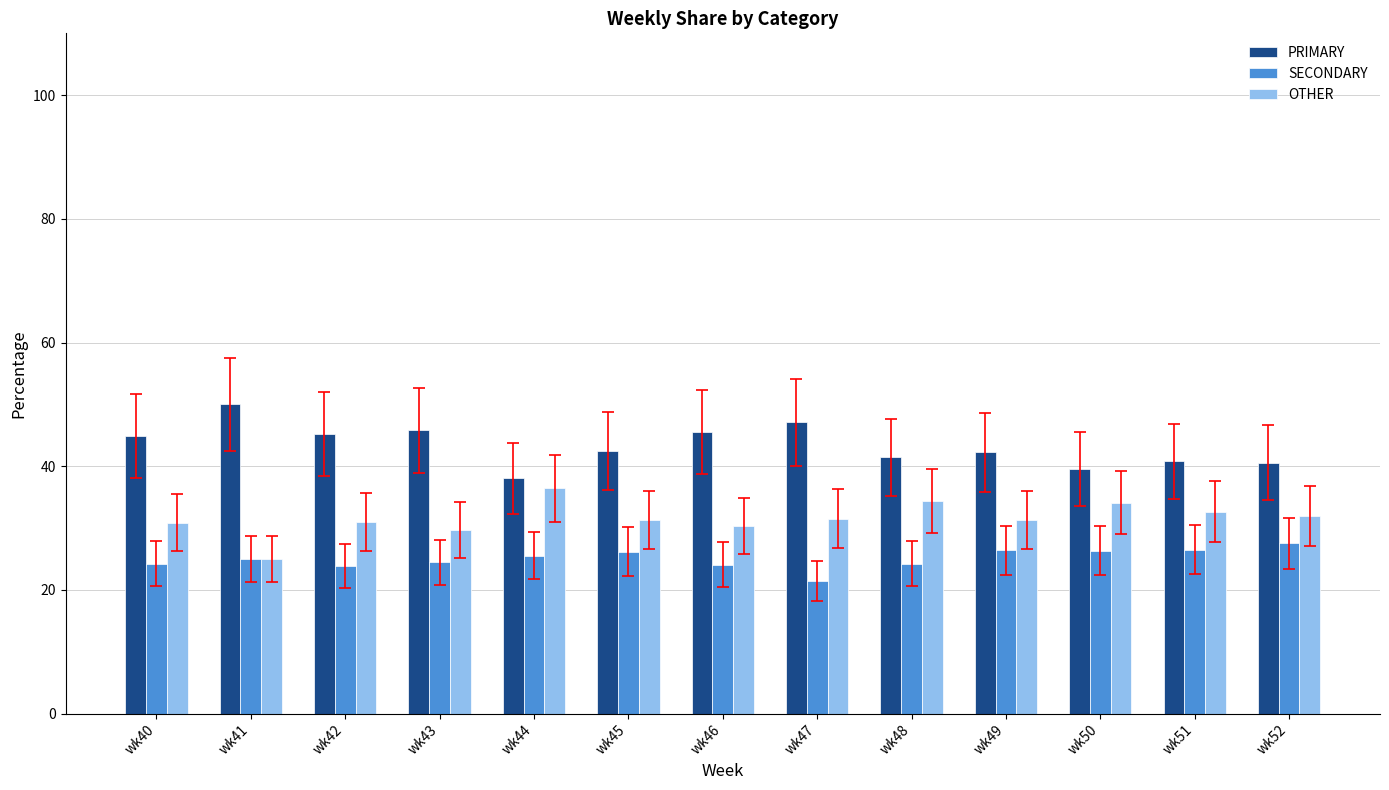

Which category has the highest value in the SECONDARY series?

wk52